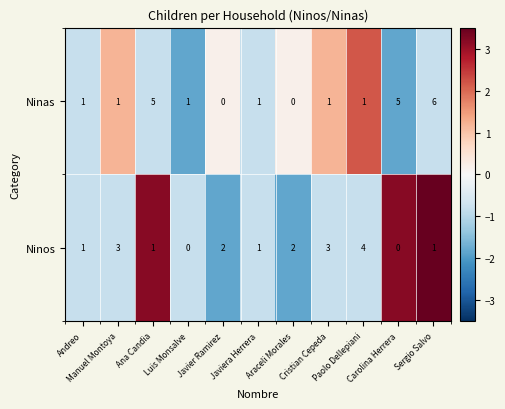

What is the maximum value shown in the chart?

6